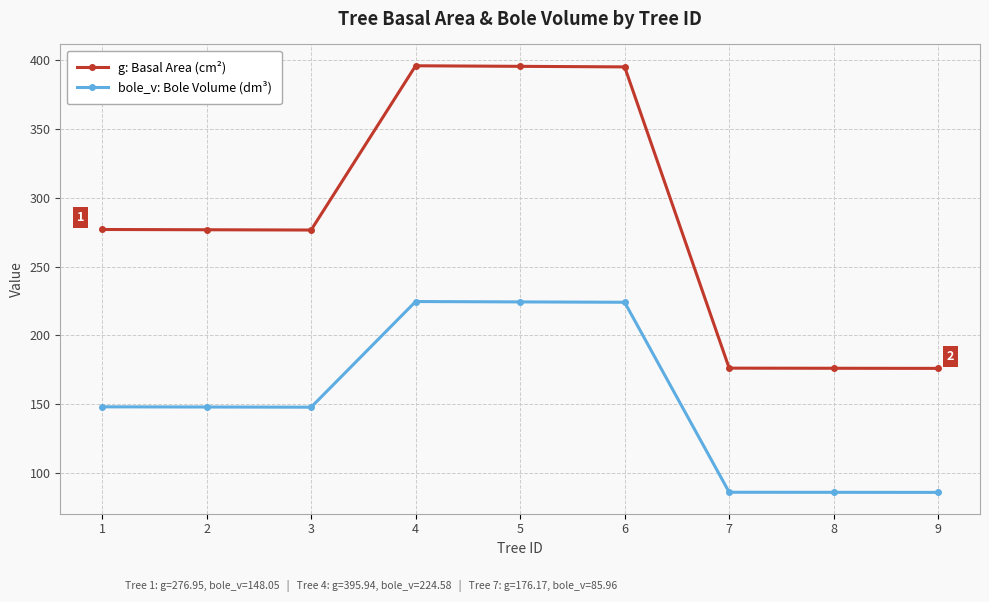

How many values in the g: Basal Area (cm²) series exceed 276?

6